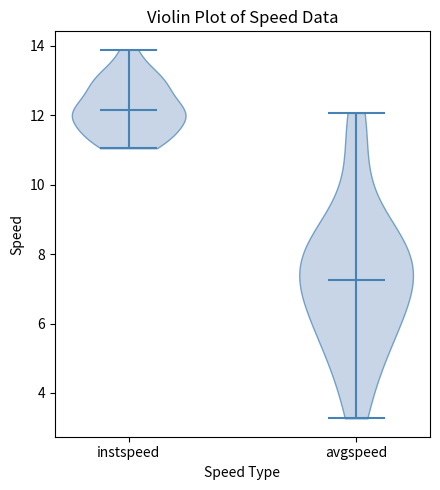

Reading left to right, read every violin against the y-axis: where its median line is, and the lowest and highest points it reaches. The values are not printed on the chart, so give them approximately, as read against the axis.

instspeed: median line 12.2, lowest point 11.0, highest point 13.8
avgspeed: median line 7.2, lowest point 3.2, highest point 12.0